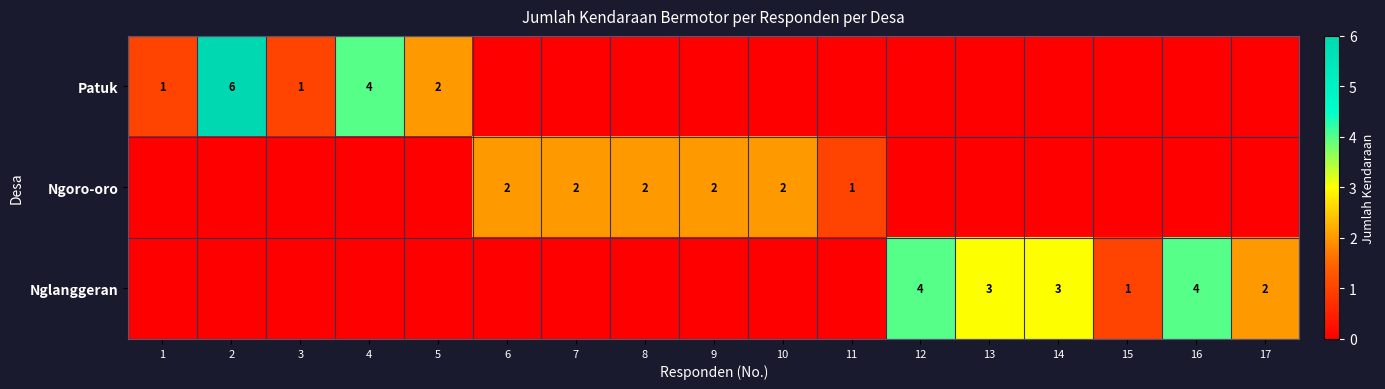

The value of Ngoro-oro at 7 is 2. True or false?

True